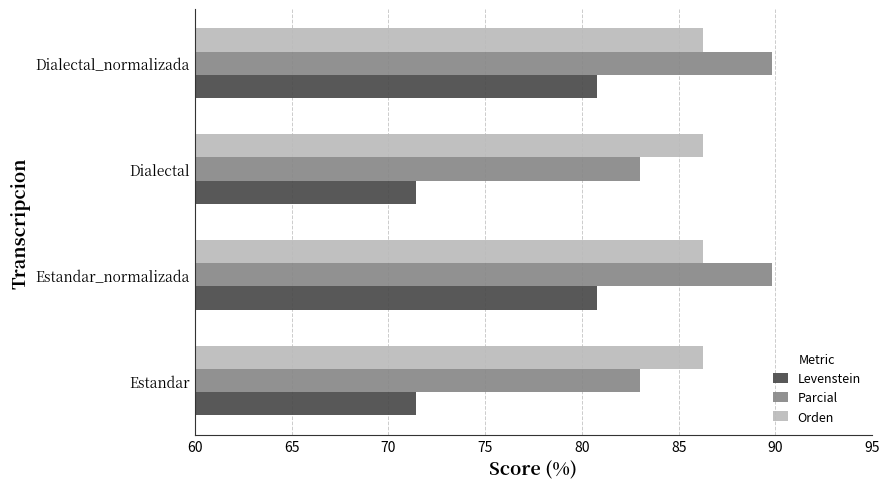

What is the average value of the Parcial series?

86.4